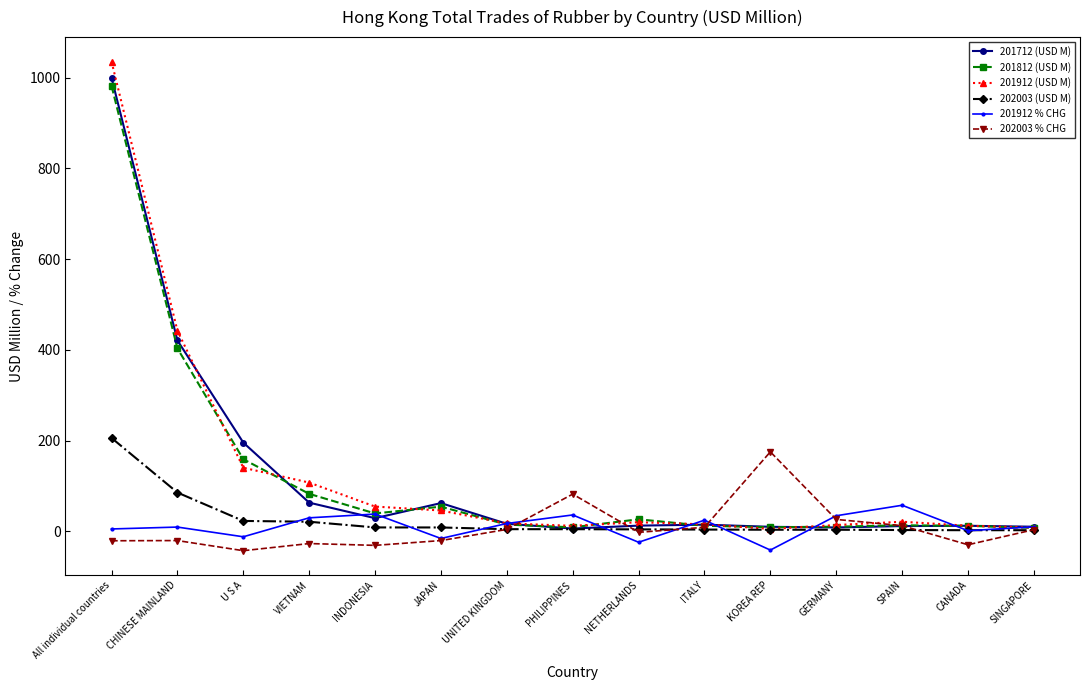

Rank the series by their maximum value, from lowest to highest.

201912 % CHG, 202003 % CHG, 202003 (USD M), 201812 (USD M), 201712 (USD M), 201912 (USD M)